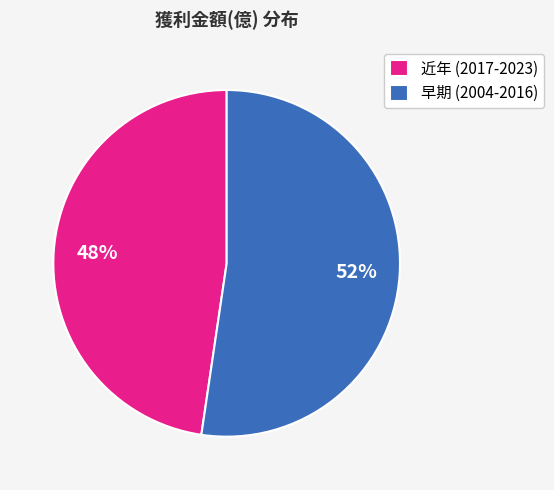

What percentage is the 近年 (2017-2023) slice, to the nearest percent?

48%